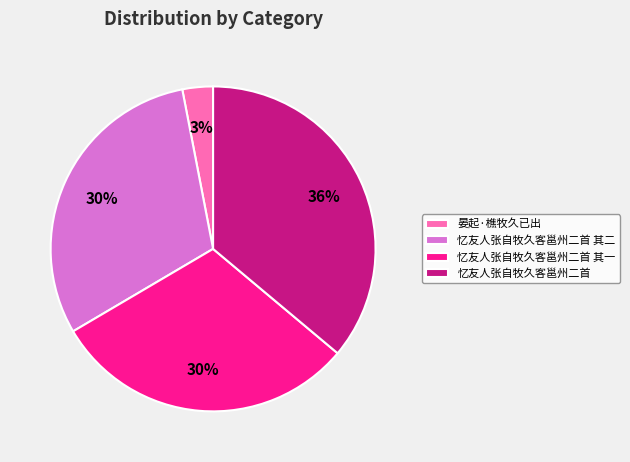

Combined, do 忆友人张自牧久客邕州二首 and 晏起·樵牧久已出 account for over 50%?

No